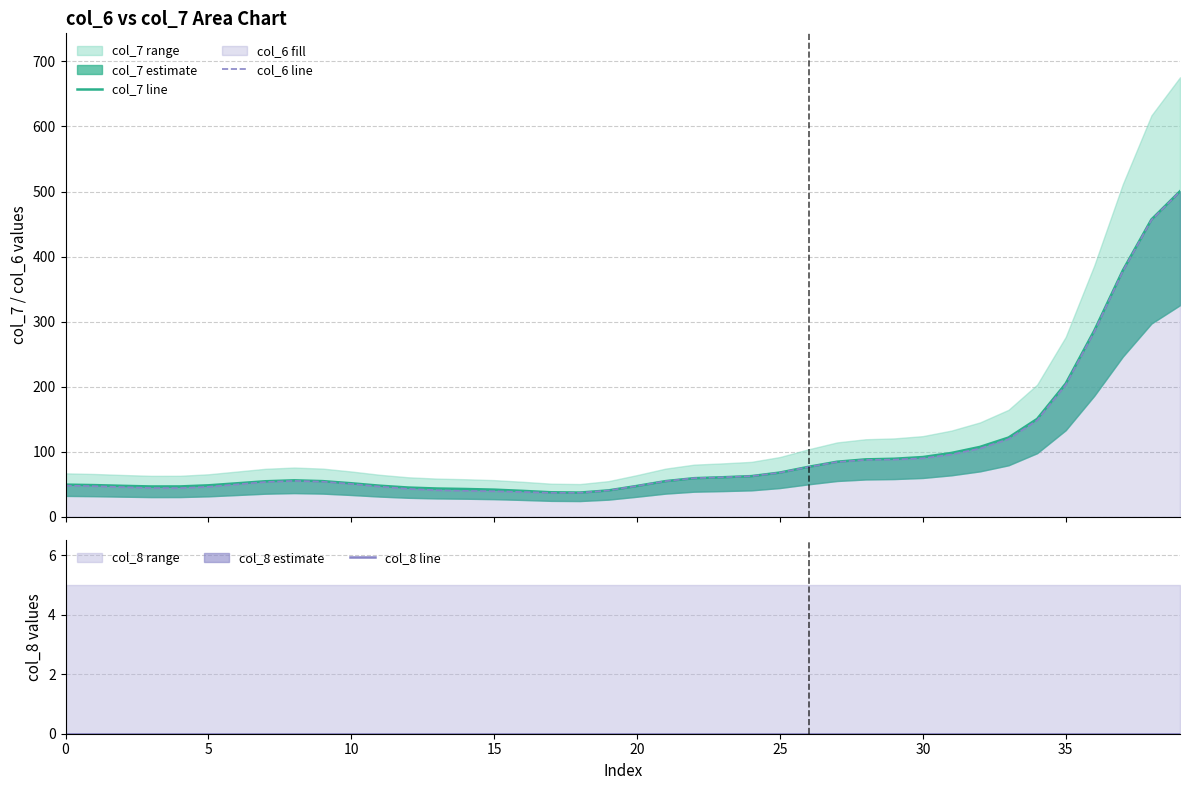

Count the number of categories in the chart.

40